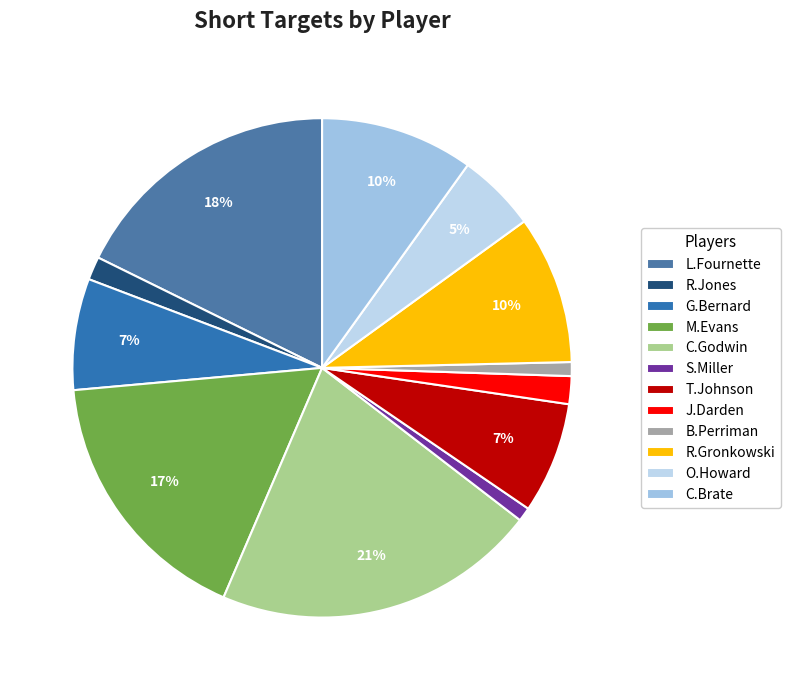

Is there a majority slice in this chart?

No